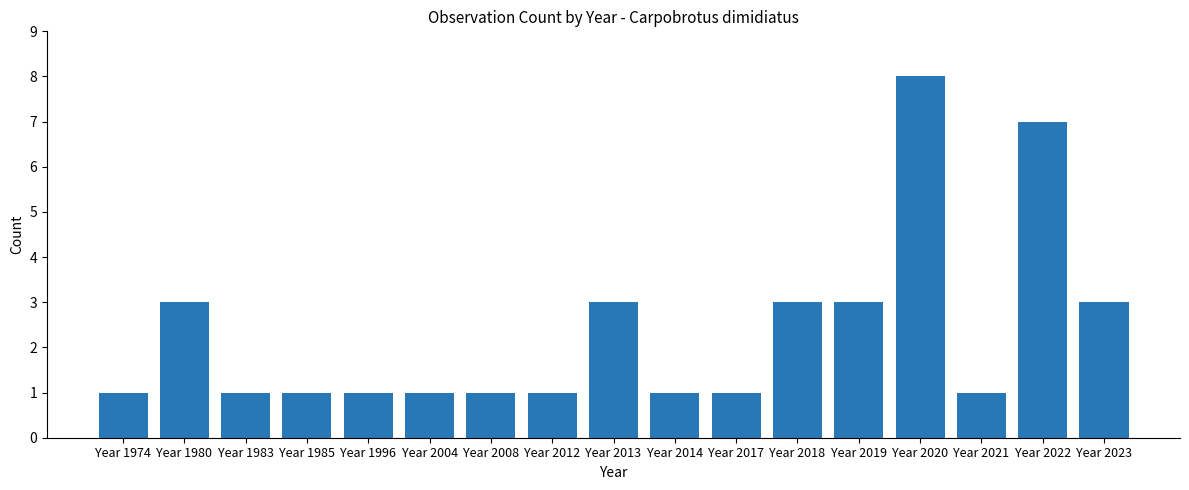

Count the values in the range 1 to 3.

15